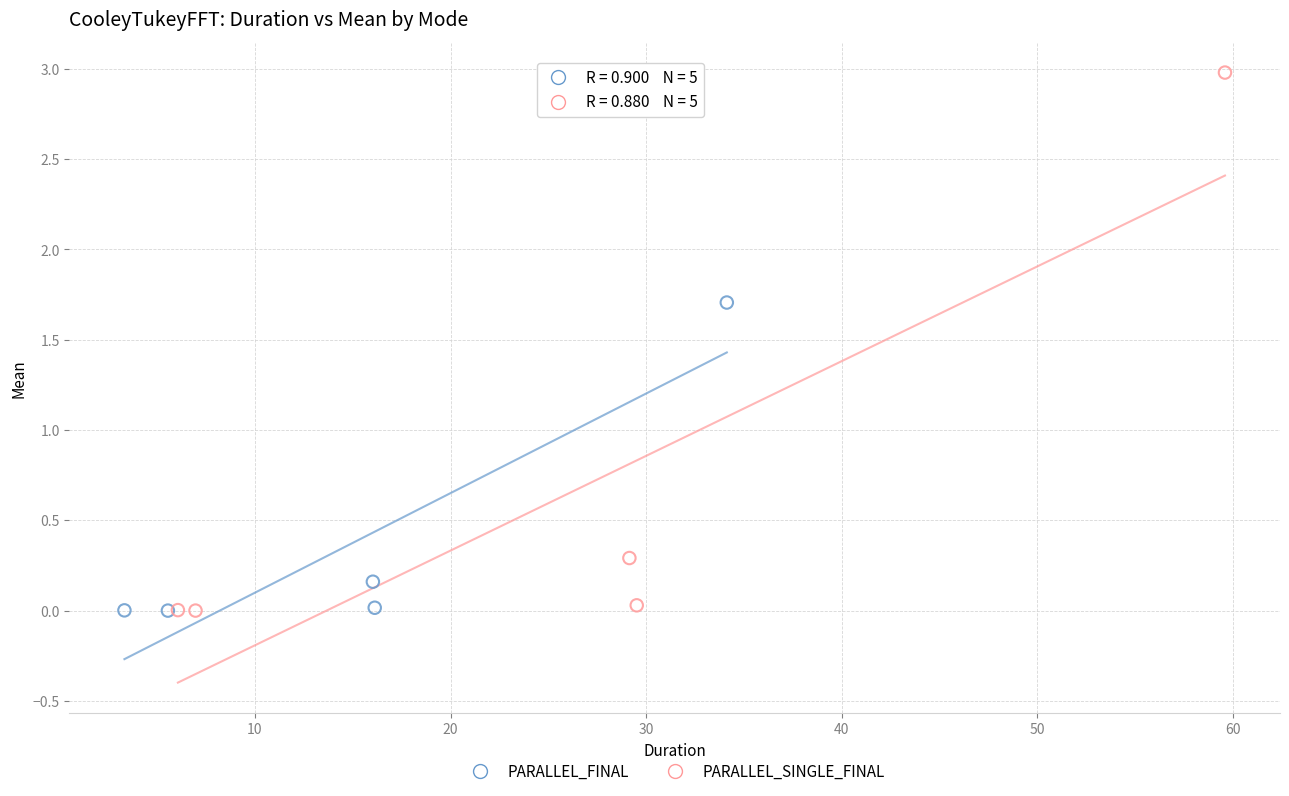

Which series has the widest spread of Y values?

PARALLEL_SINGLE_FINAL